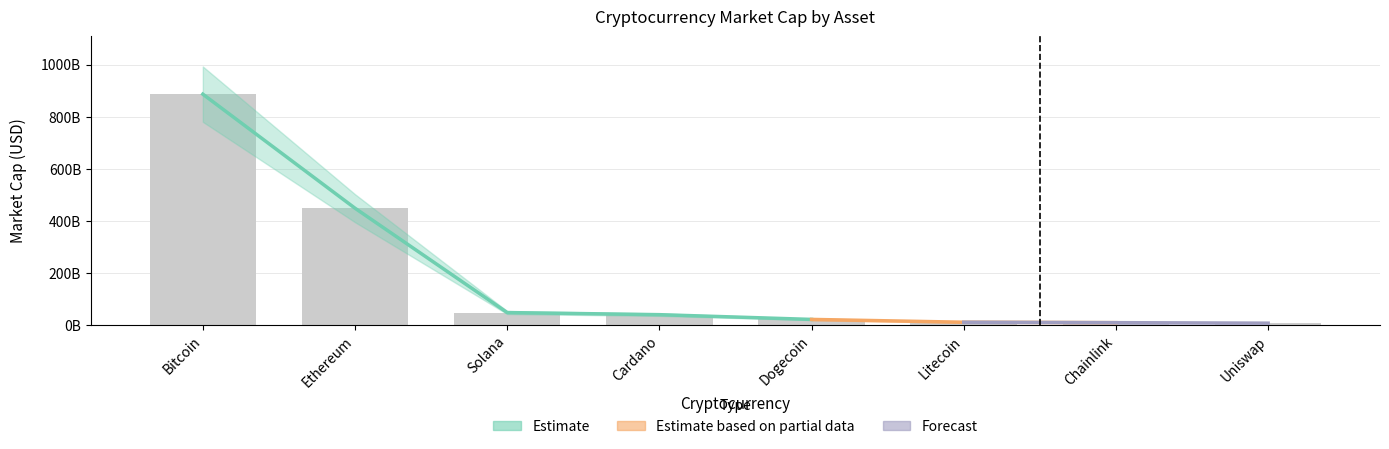

What is the label of the 4th bar from the left?

Cardano